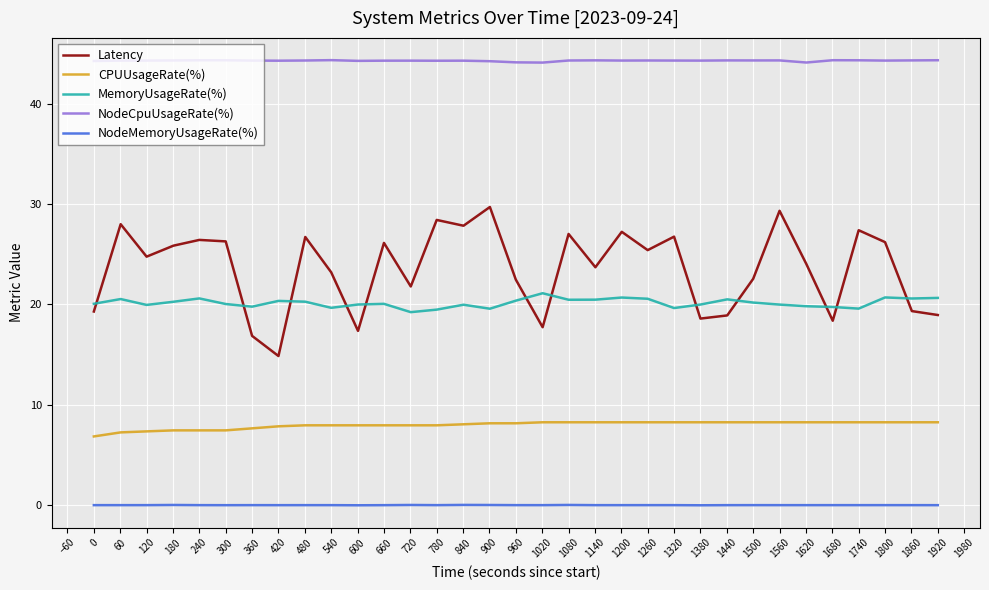

Rank the series by their maximum value, from highest to lowest.

NodeCpuUsageRate(%), Latency, MemoryUsageRate(%), CPUUsageRate(%), NodeMemoryUsageRate(%)